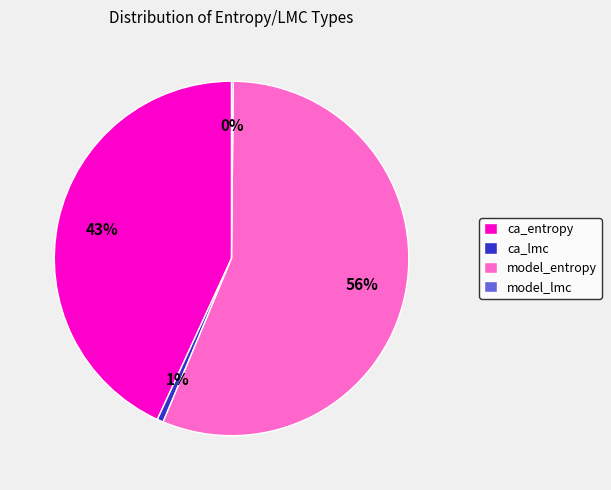

To the nearest percent, what is the difference between the largest and smallest slice percentages?

56%